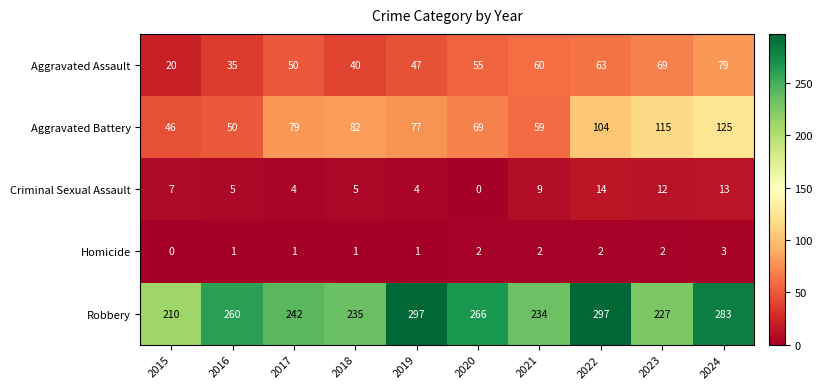

At 2016, list the series in order from largest to smallest.

Robbery, Aggravated Battery, Aggravated Assault, Criminal Sexual Assault, Homicide